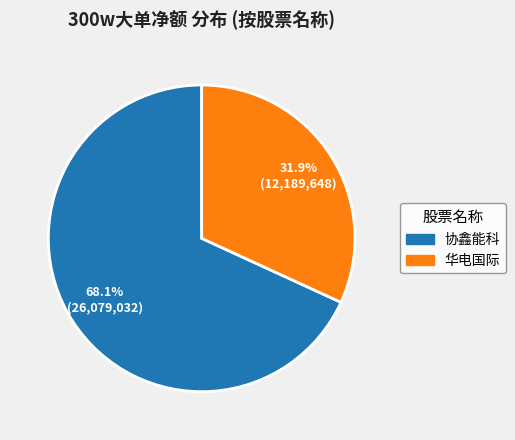

How many segments does this pie chart have?

2